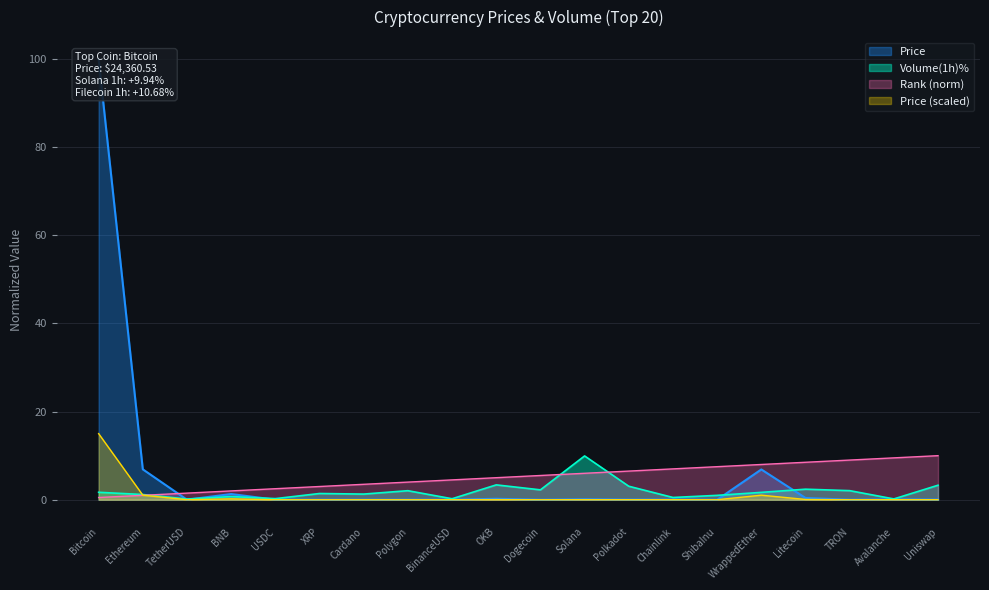

Count the number of categories in the chart.

20